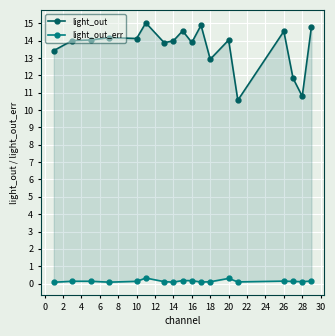

List the series in order of their overall mean, highest first.

light_out, light_out_err